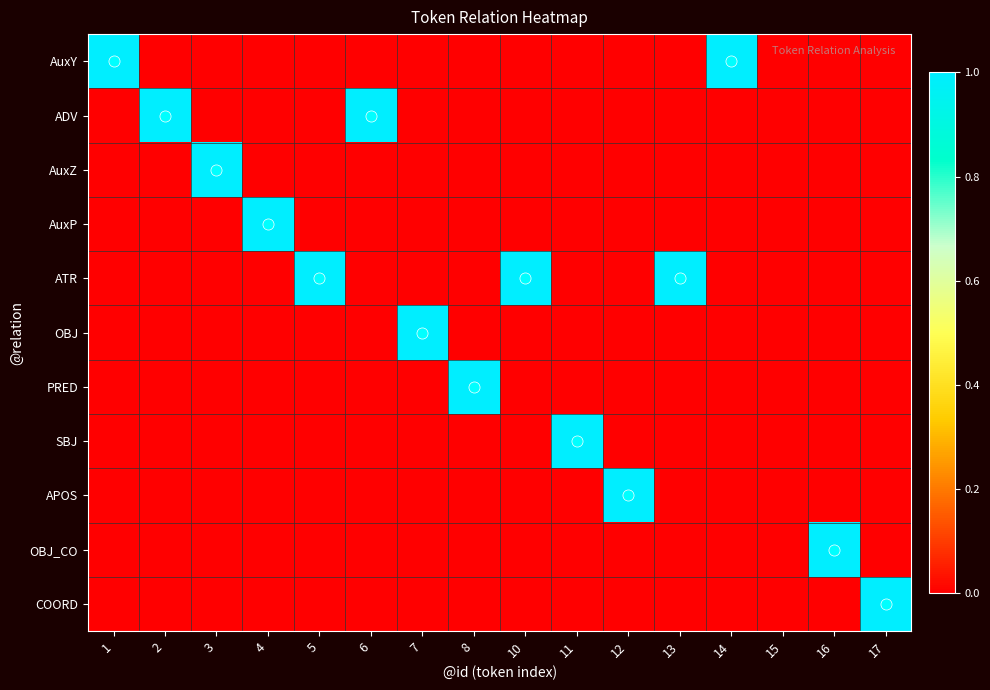

At 14, list the series in order from largest to smallest.

AuxY, ADV, AuxZ, AuxP, ATR, OBJ, PRED, SBJ, APOS, OBJ_CO, COORD